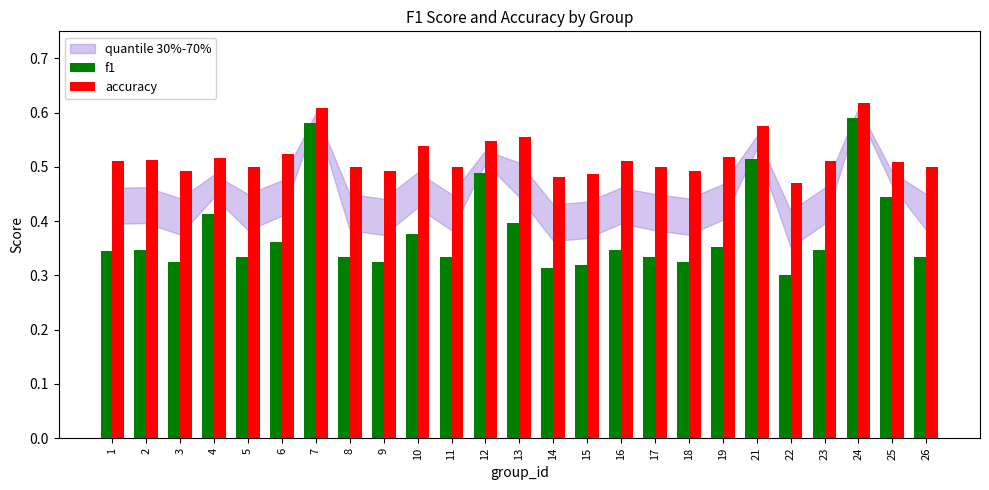

Count the f1 values in the range 0 to 1.

25